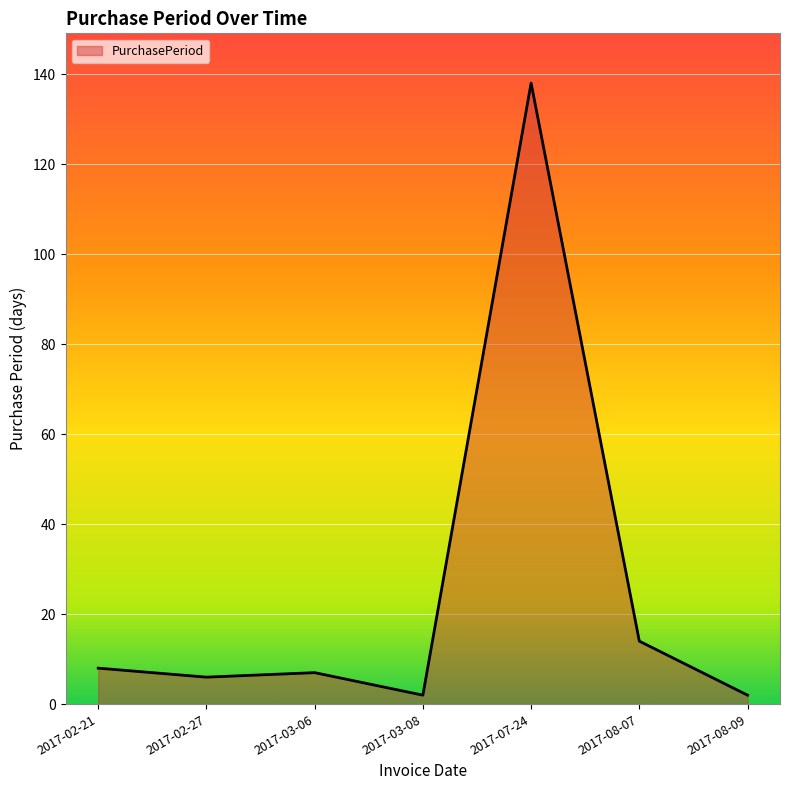

Does the chart have visible grid lines?

Yes